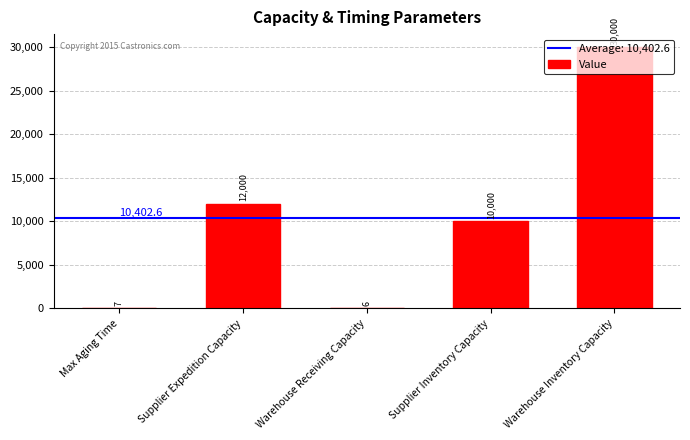

How many data points does each series have?

5